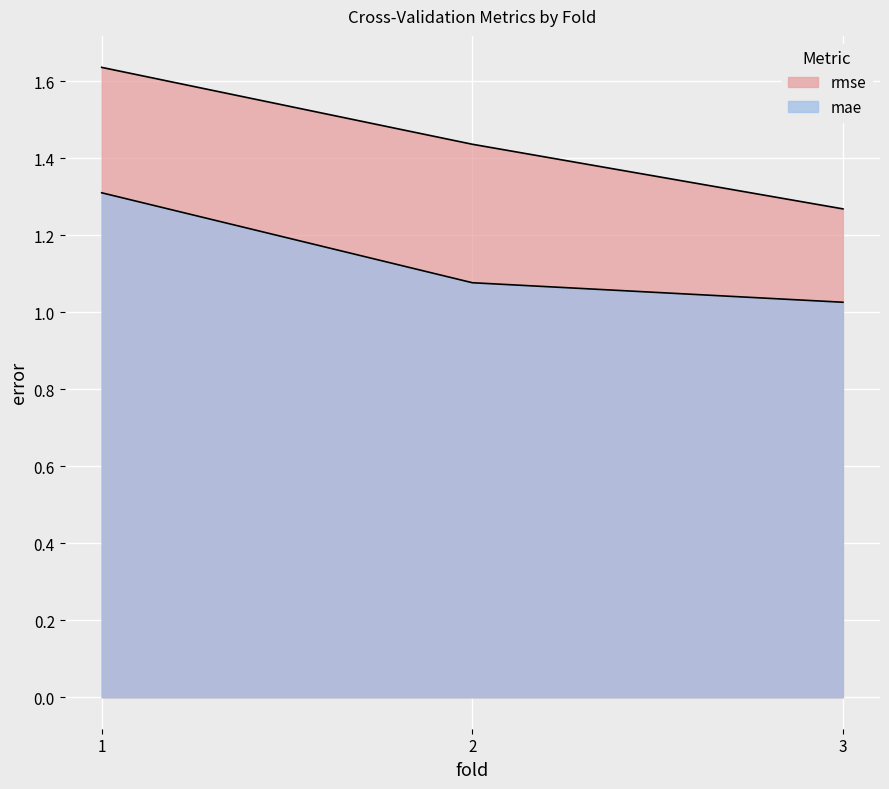

Reading right to left, extract all data points from this chart.

rmse: 3=1.3	2=1.4	1=1.6
mae: 3=1.0	2=1.1	1=1.3